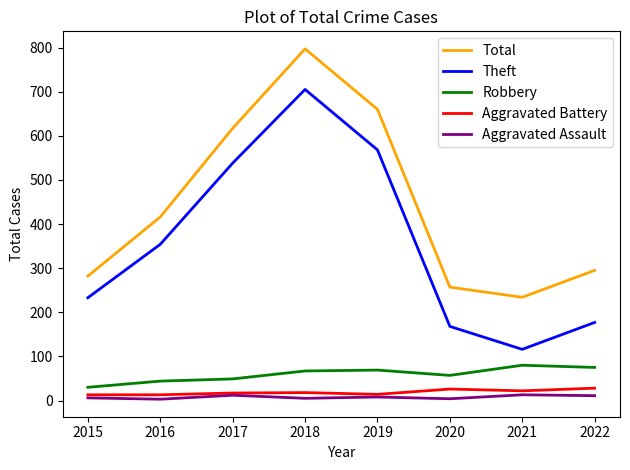

The value of Theft at 2017 is 720. True or false?

False